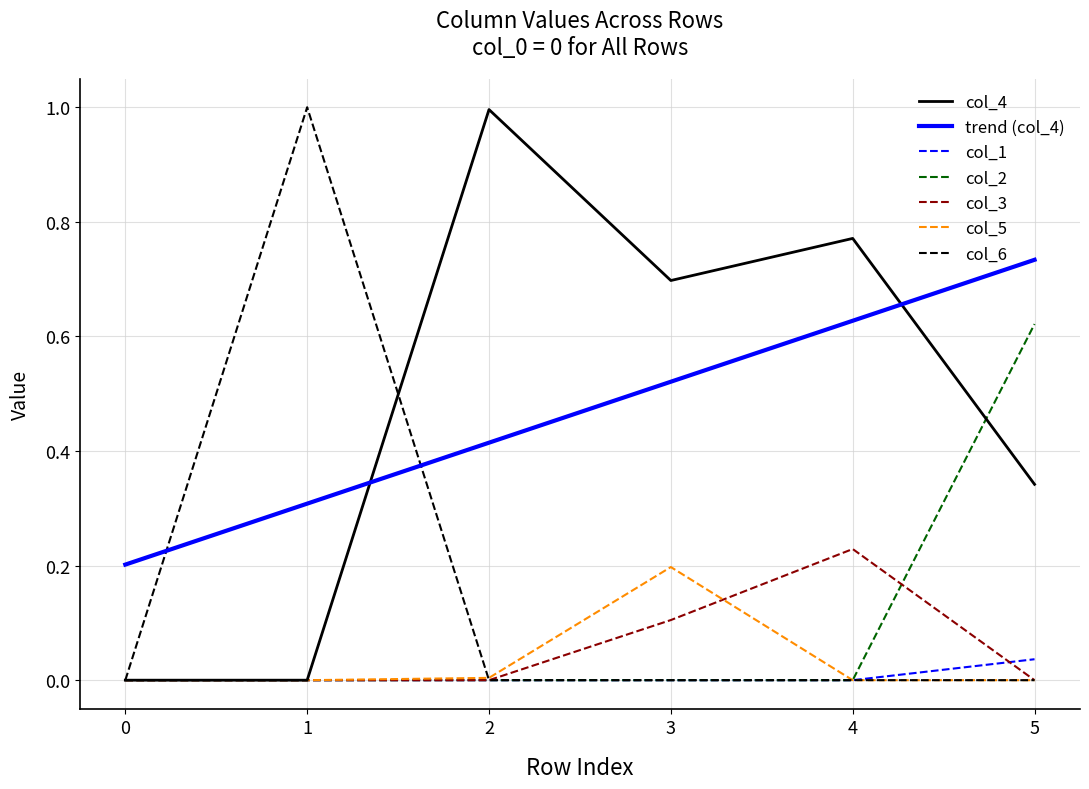

Is it true that col_5 equals 0.0 at 4?

True